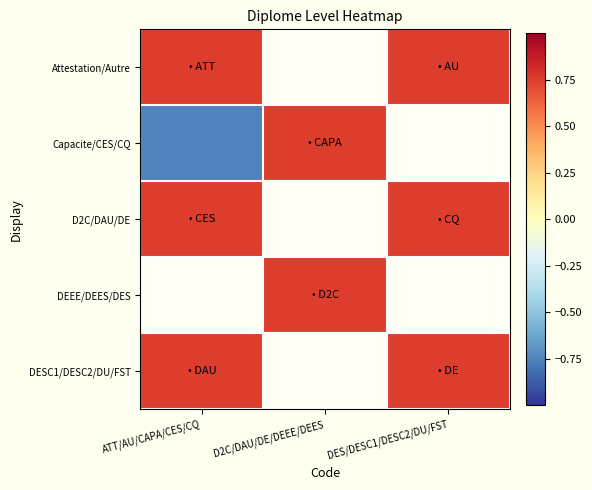

Where is Capacite/CES/CQ nearest to the value 0?

ATT/AU/CAPA/CES/CQ